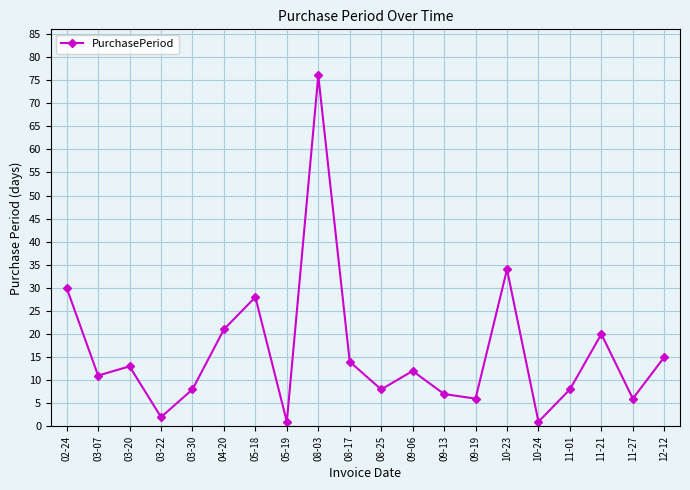

Is it true that the value at 03-30 is 5?

False